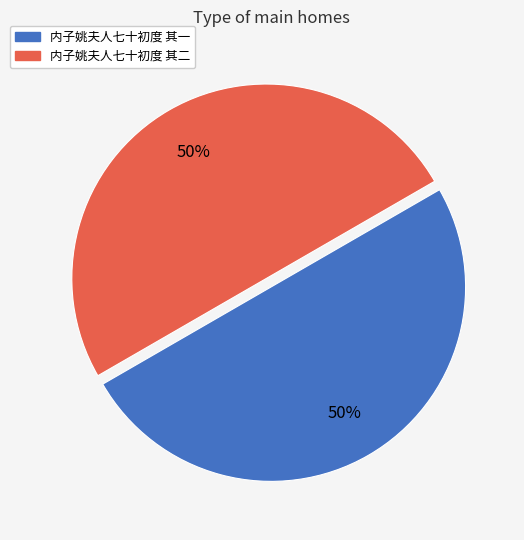

Approximately how many times larger is the value at 内子姚夫人七十初度 其一 compared to 内子姚夫人七十初度 其二?

1.0